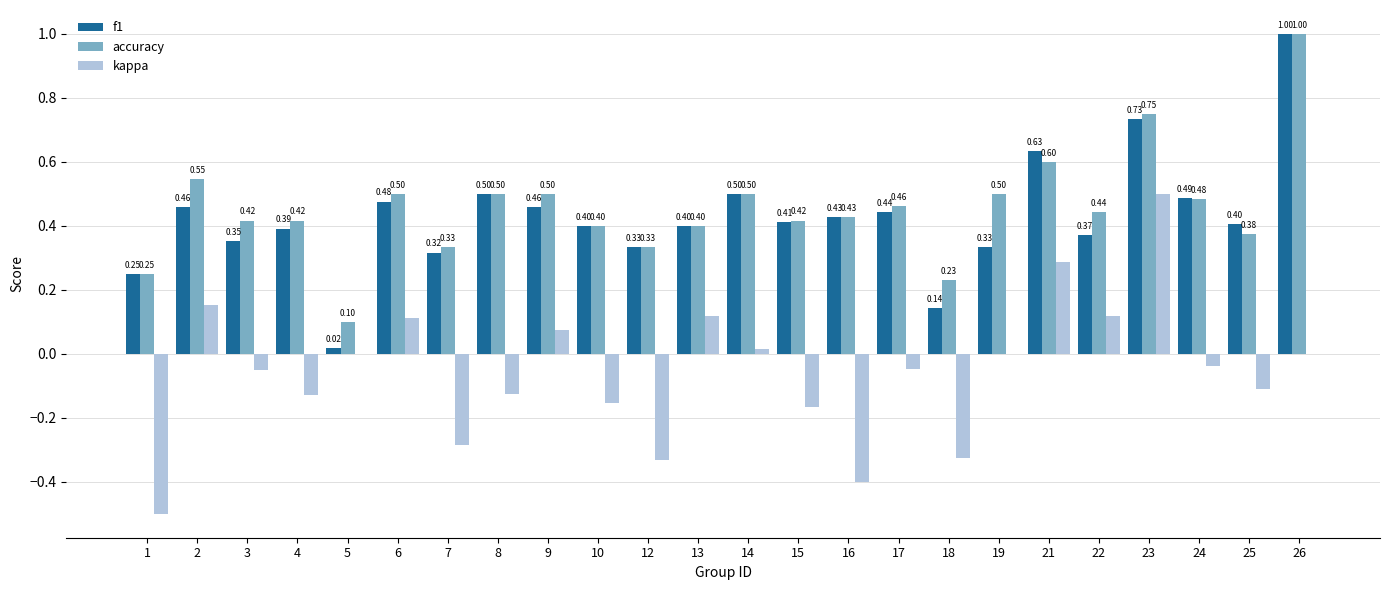

Which series has the largest total across all categories?

accuracy